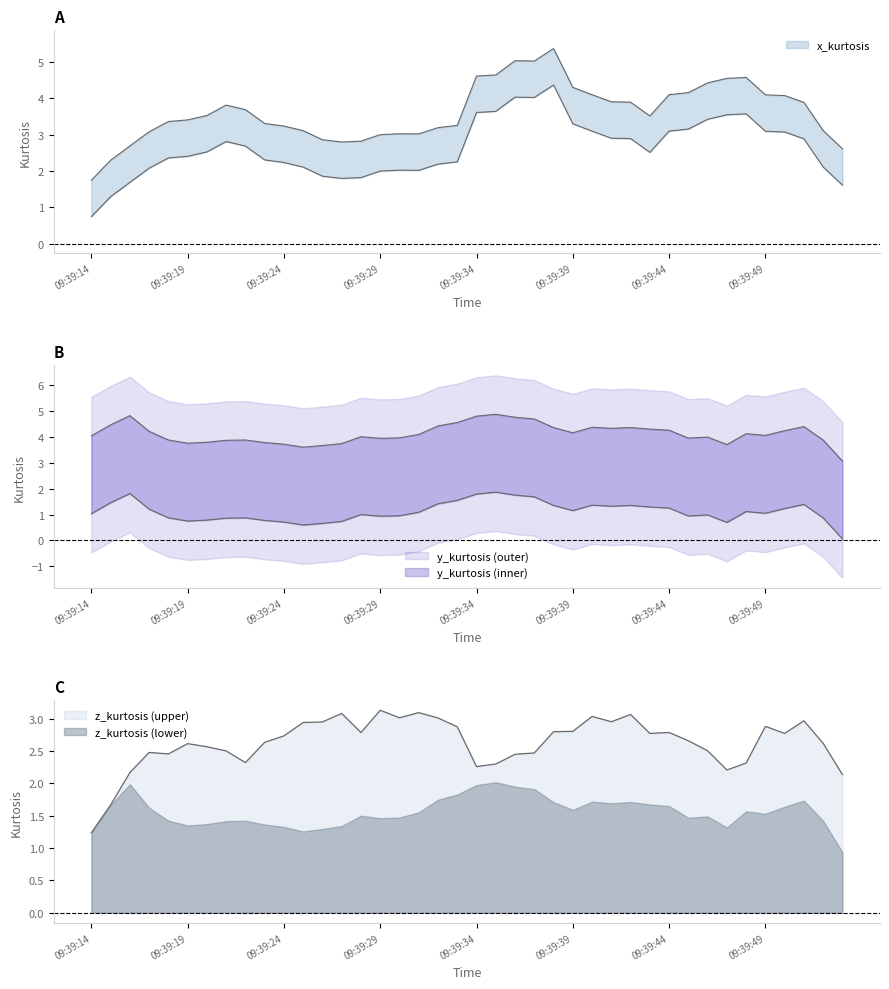

Which has a higher value, 09:39:16 or 09:39:23?

09:39:23